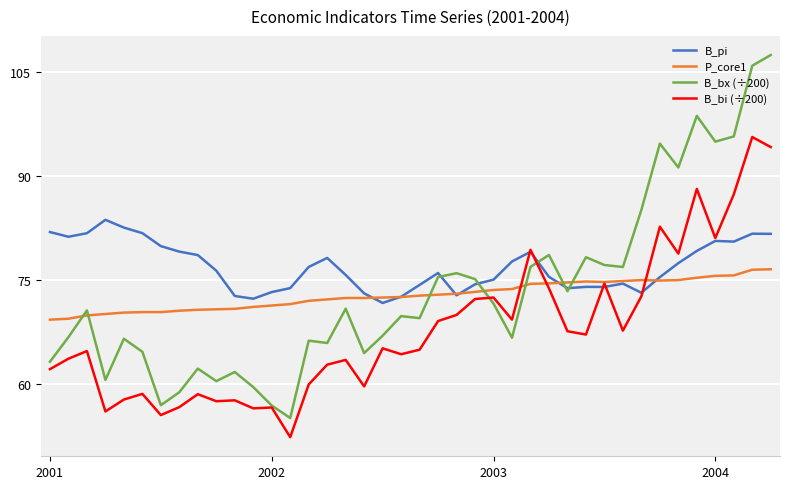

Which series has the largest total across all categories?

B_pi